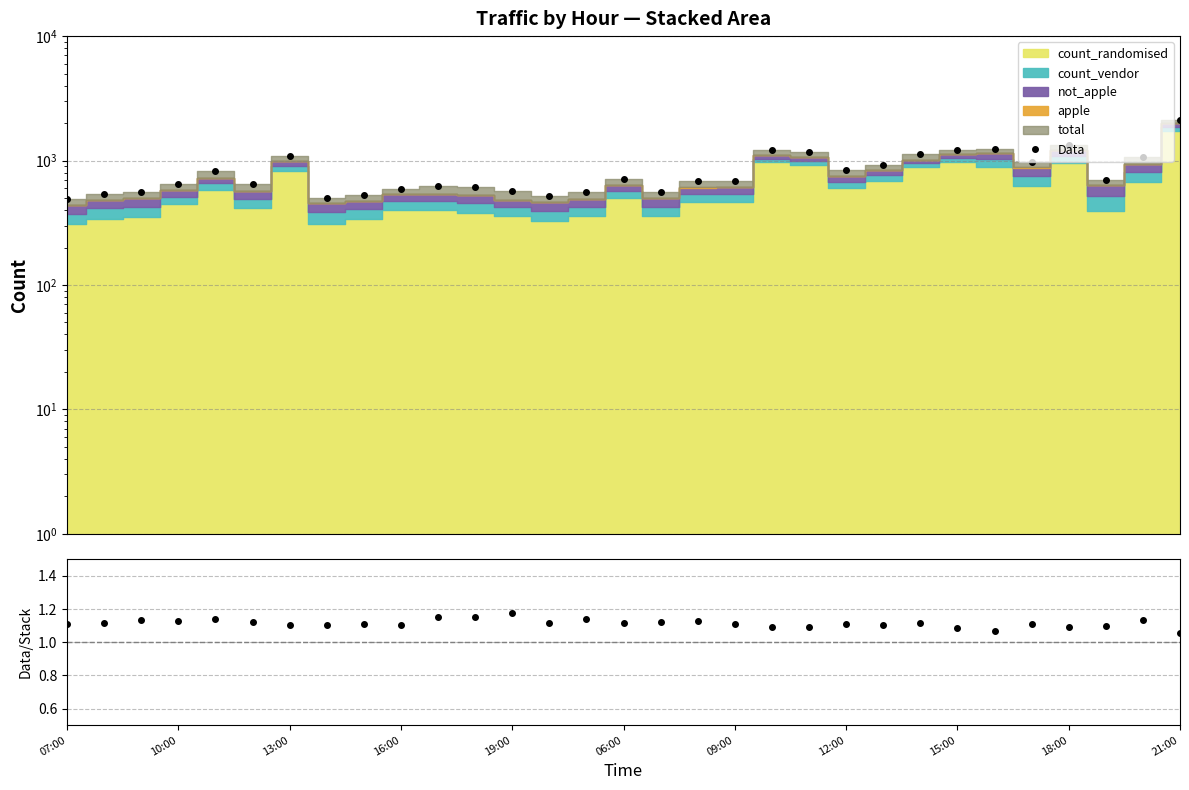

The Data/Stack series shows 1.8 at 06:00. True or false?

False